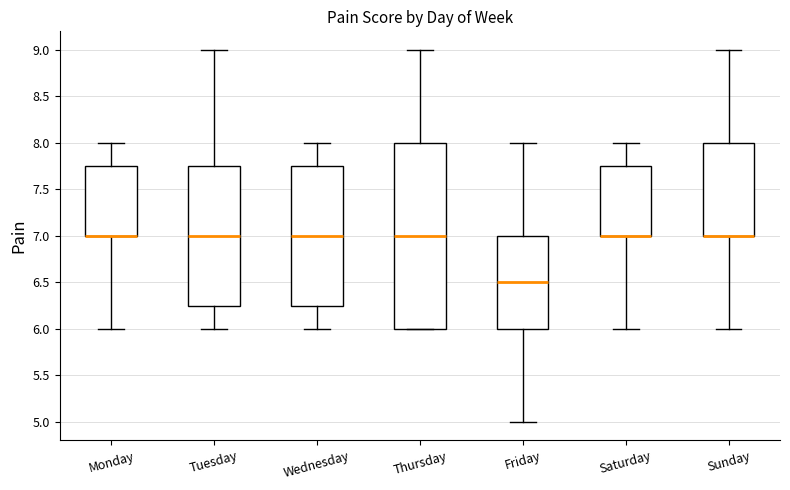

Reading left to right, read every box against the y-axis: the position of its median line, the range the box covers, and the ends of its whiskers. The values are not printed on the chart, so give them approximately, as read against the axis.

Monday: median 7.00 (drawn on the box's lower edge), box 7.00 to 7.75, whiskers 6.00 to 8.00
Tuesday: median 7.00, box 6.25 to 7.75, whiskers 6.00 to 9.00
Wednesday: median 7.00, box 6.25 to 7.75, whiskers 6.00 to 8.00
Thursday: median 7.00, box 6.00 to 8.00, whiskers 6.00 to 9.00
Friday: median 6.50, box 6.00 to 7.00, whiskers 5.00 to 8.00
Saturday: median 7.00 (drawn on the box's lower edge), box 7.00 to 7.75, whiskers 6.00 to 8.00
Sunday: median 7.00 (drawn on the box's lower edge), box 7.00 to 8.00, whiskers 6.00 to 9.00